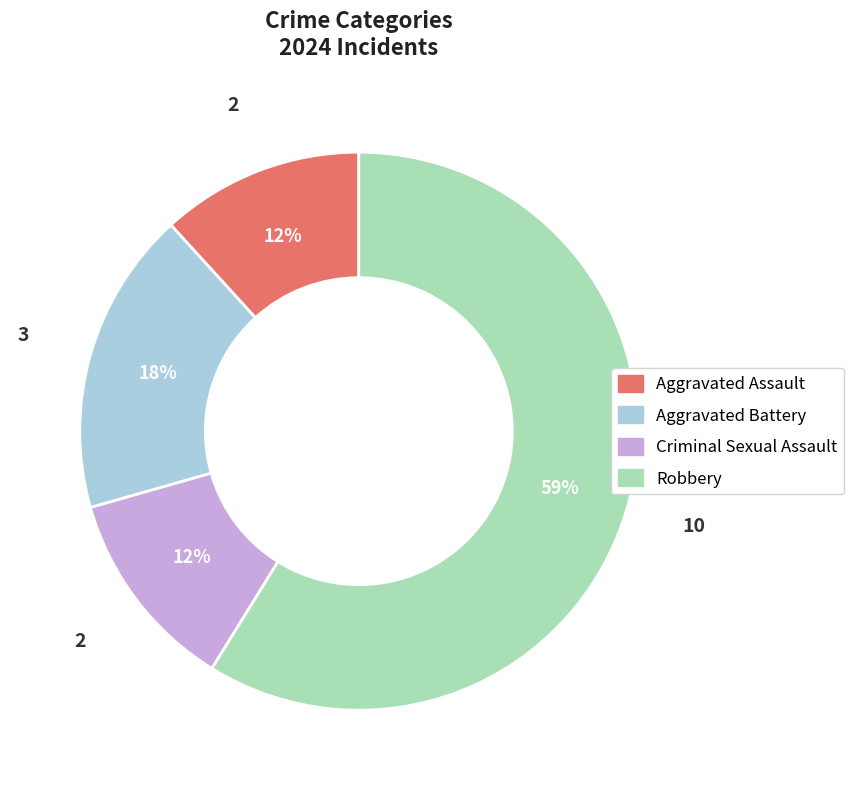

Count the number of slices in the pie.

4